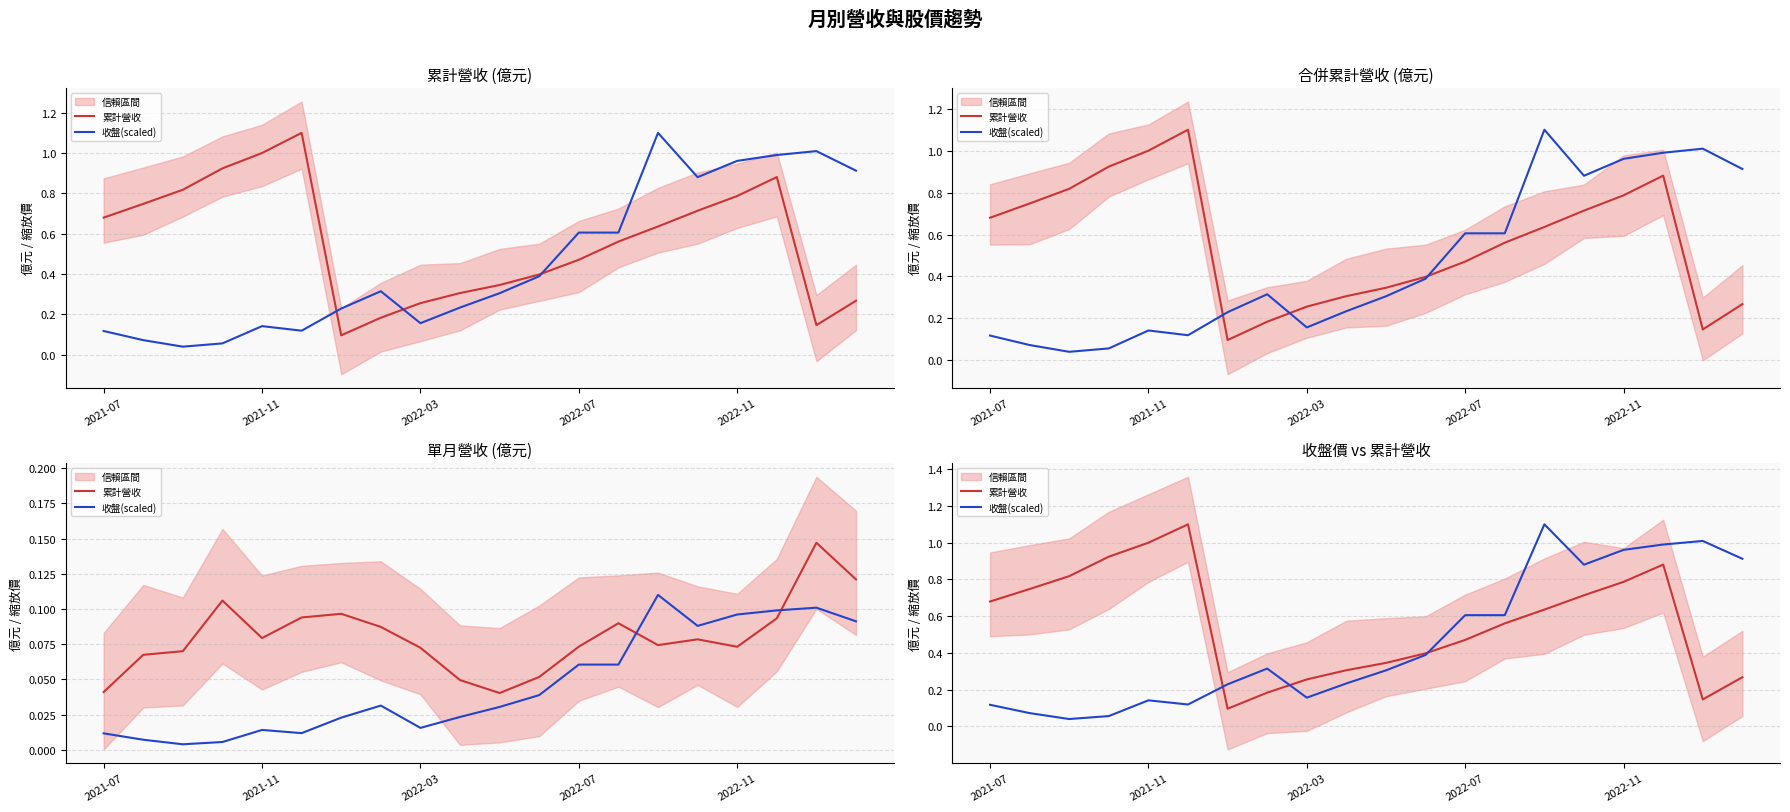

How many lines are shown in the chart?

2